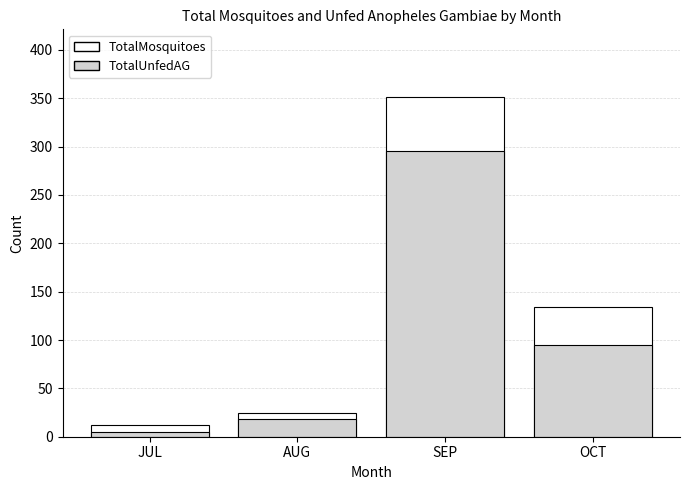

How many bars are there in total?

8